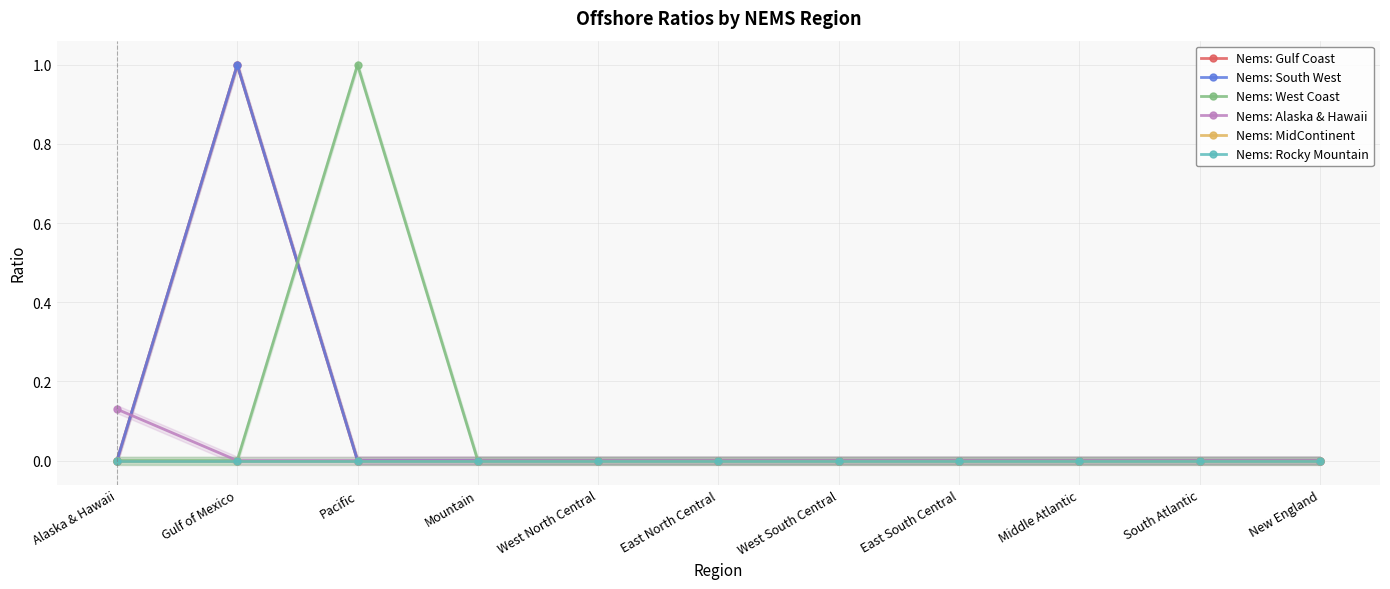

List the labels in order of Nems: Gulf Coast value, smallest first.

Alaska & Hawaii, Pacific, Mountain, West North Central, East North Central, West South Central, East South Central, Middle Atlantic, South Atlantic, New England, Gulf of Mexico